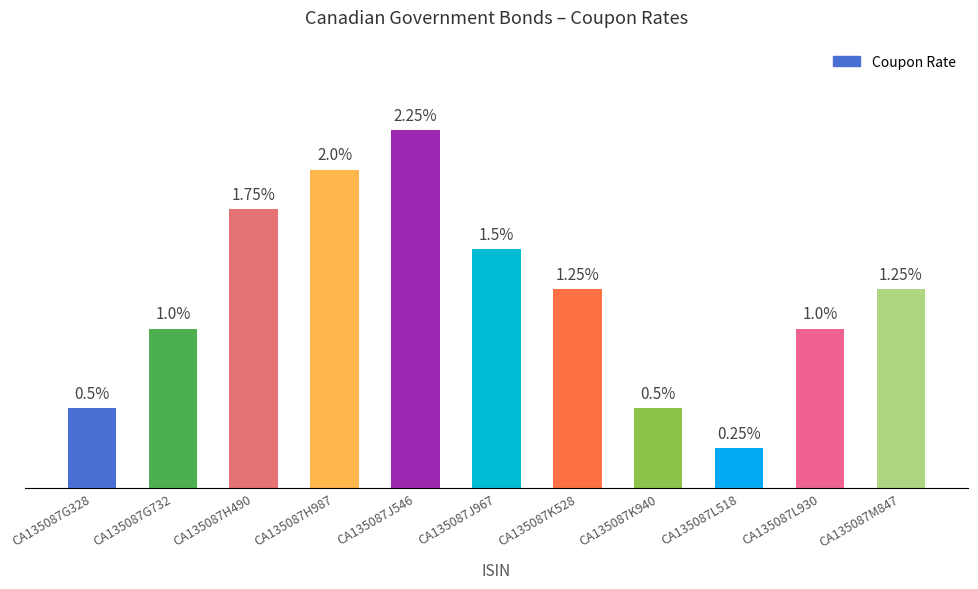

Are the bars grouped side by side (vs. stacked)?

No